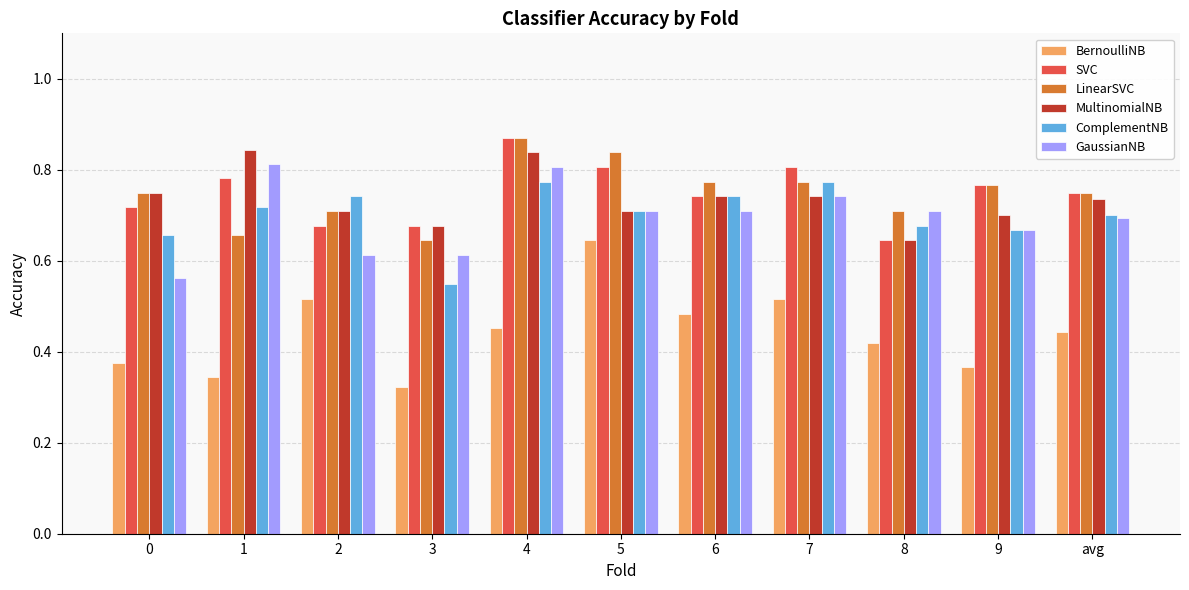

The value of SVC at 9 is 0.8. True or false?

True